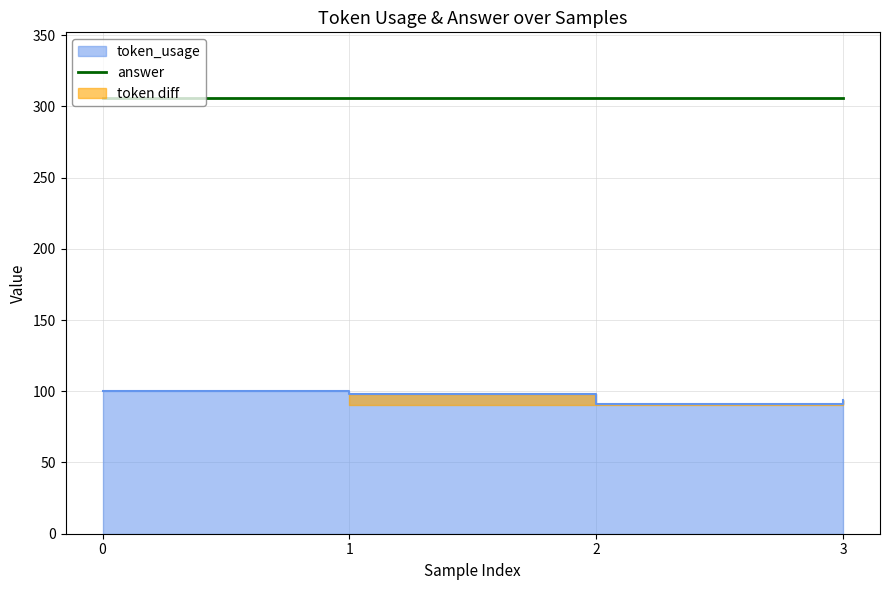

What is the change in value from 1 to 2?

-7